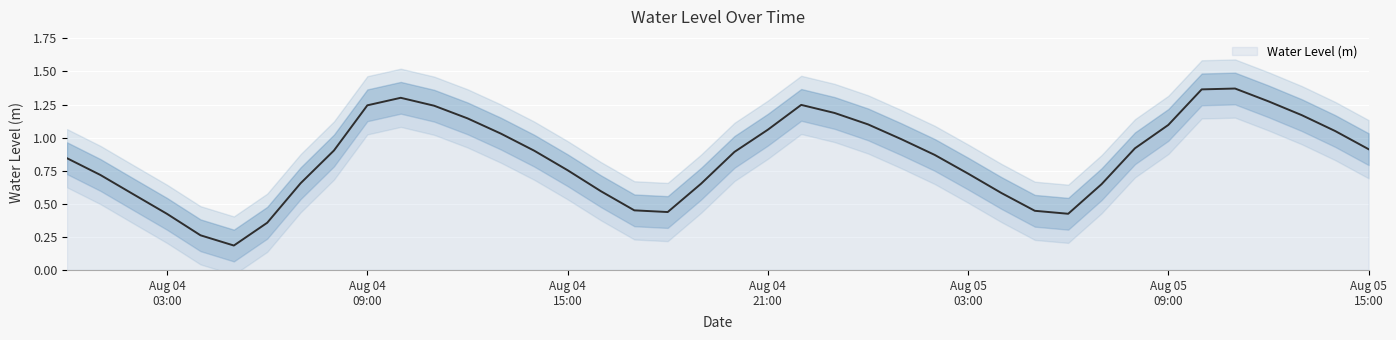

Reading left to right, transcribe all the data shown in this chart.

0.8	0.7	0.6	0.4	0.3	0.2	0.4	0.7	0.9	1.2	1.3	1.2	1.1	1.0	0.9	0.8	0.6	0.5	0.4	0.7	0.9	1.1	1.2	1.2	1.1	1.0	0.9	0.7	0.6	0.4	0.4	0.6	0.9	1.1	1.4	1.4	1.3	1.2	1.0	0.9